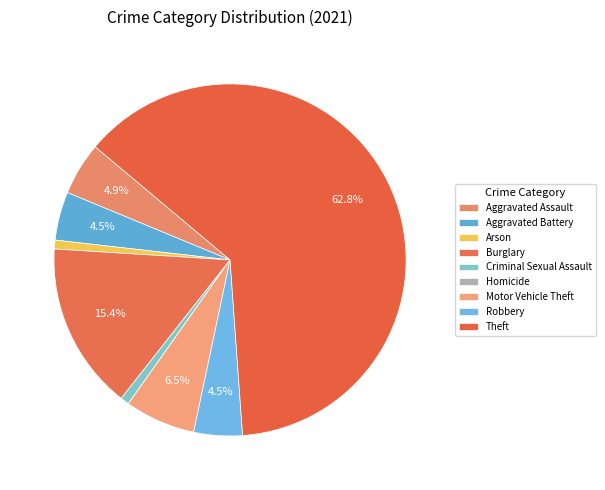

Which slice is the smallest?

Homicide